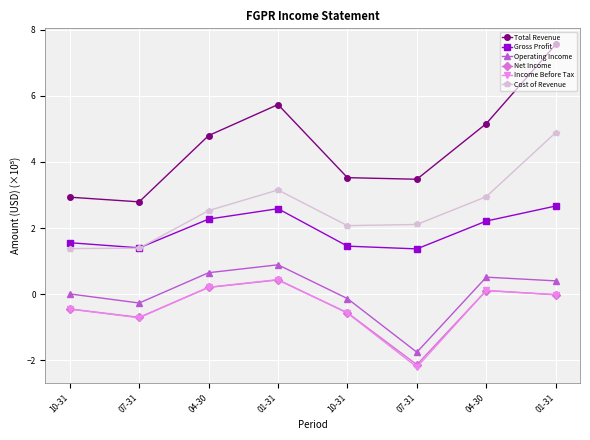

What are all the series names shown in the legend?

Total Revenue, Gross Profit, Operating Income, Net Income, Income Before Tax, Cost of Revenue